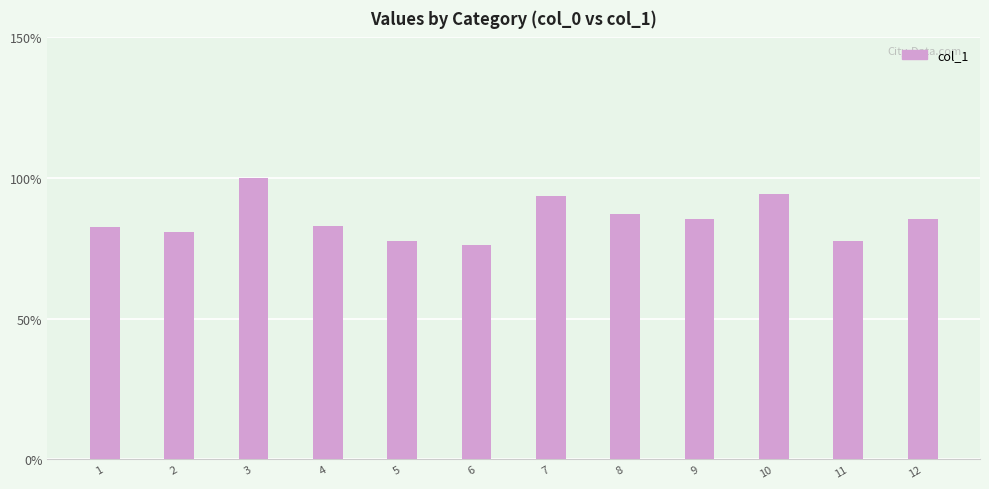

What is the greatest value displayed?

99.9